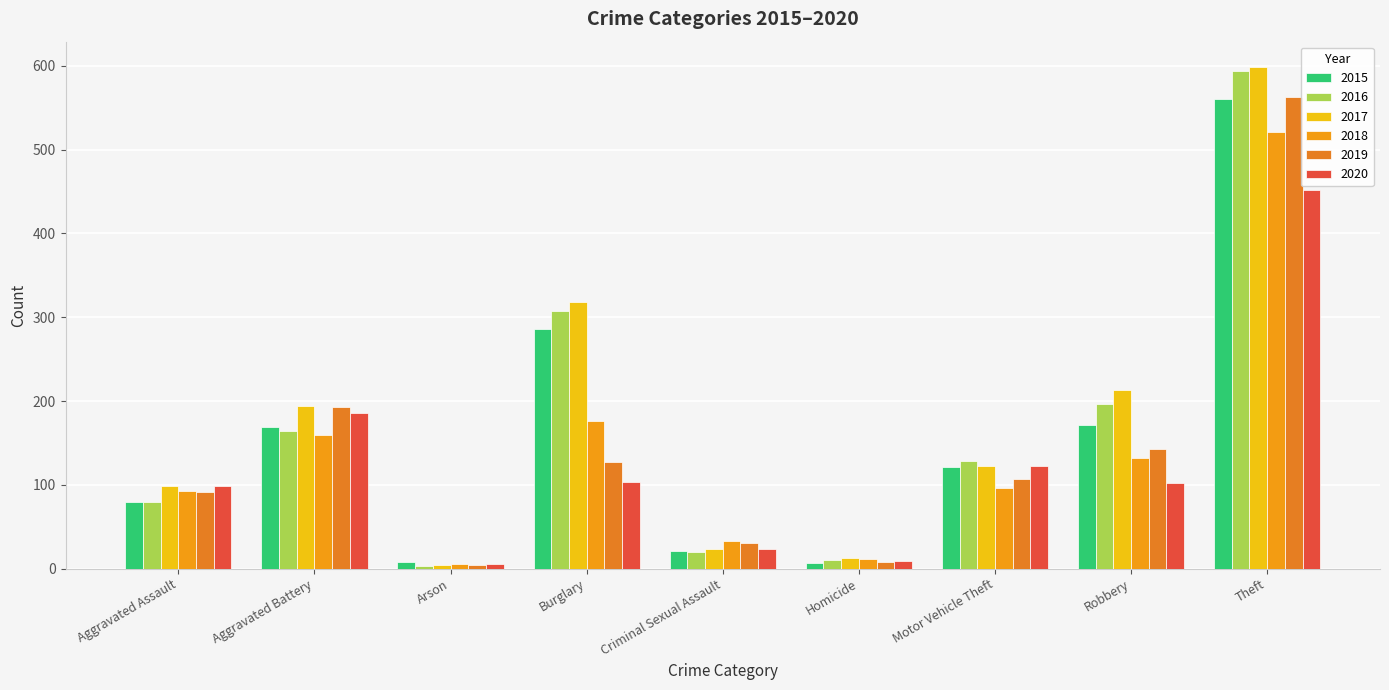

At which category is the sum across all series the highest?

Theft